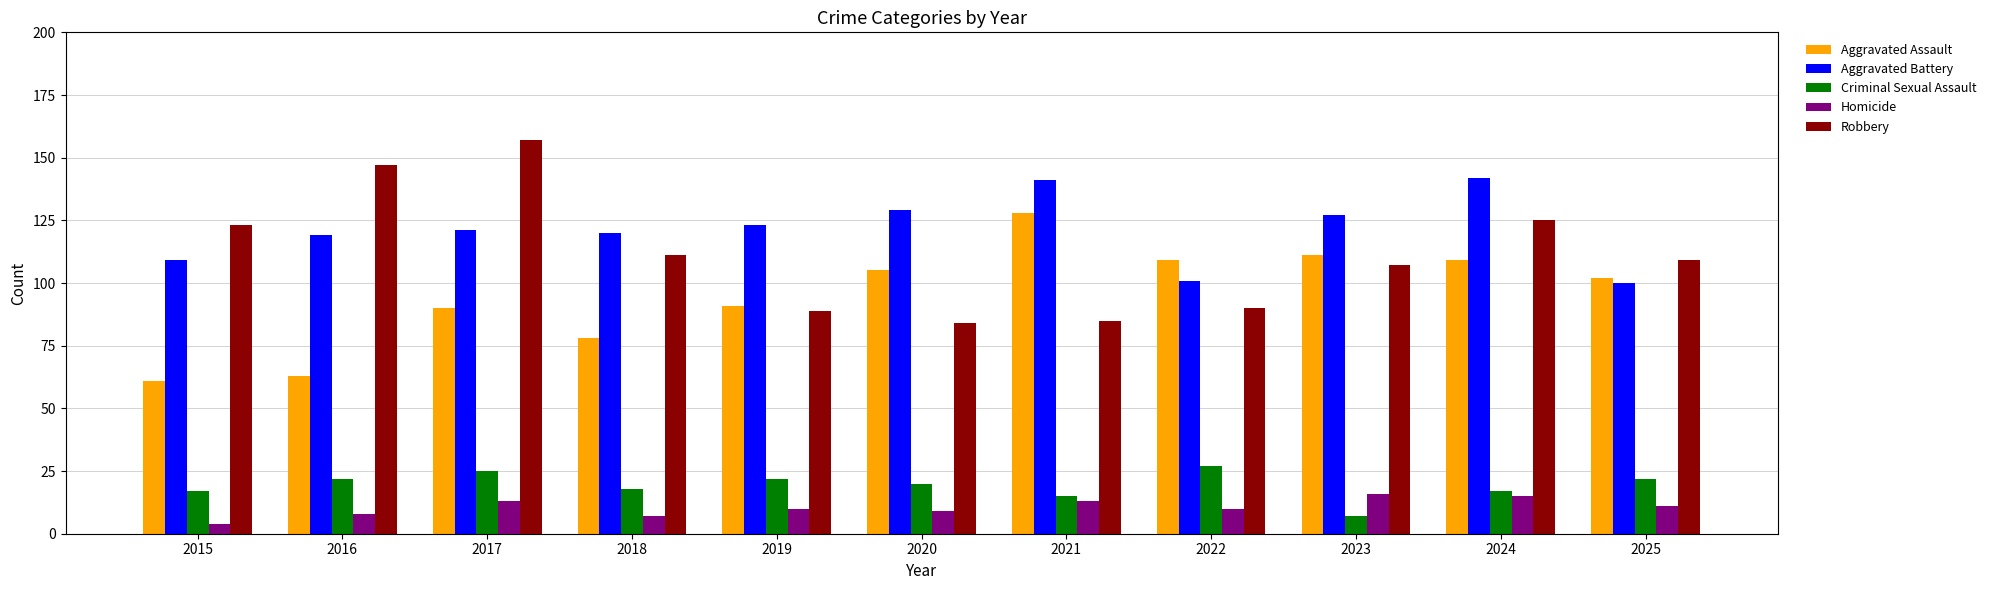

What is the minimum value for Aggravated Battery?

100